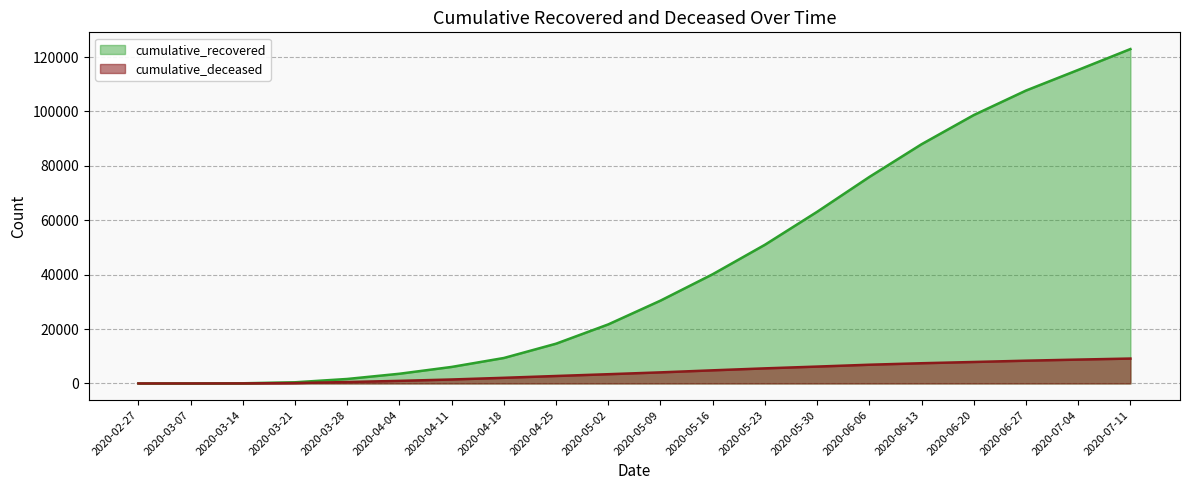

What is the value of the cumulative_recovered point at the 11th from the left?

30455